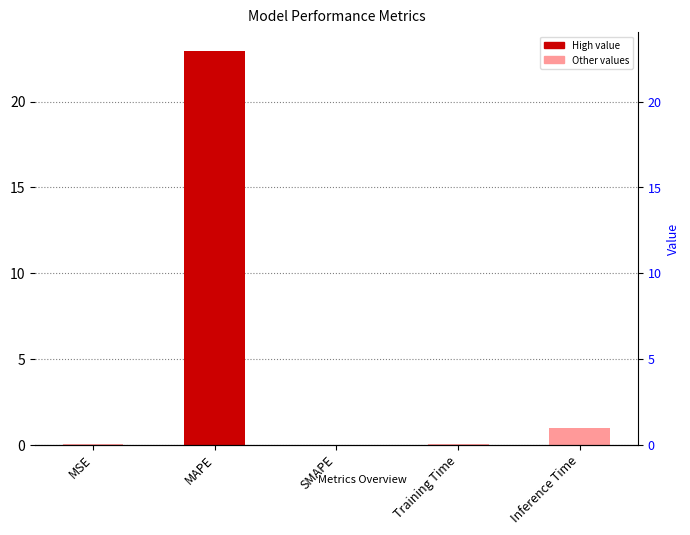

Is it true that the value at MAPE is 22.9?

True